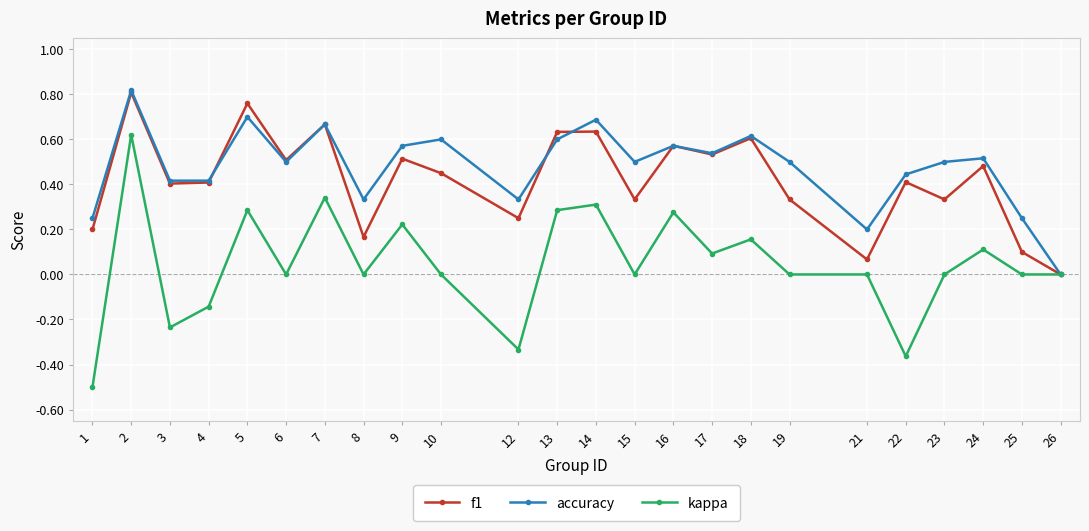

At which category does accuracy reach its first local peak?

2